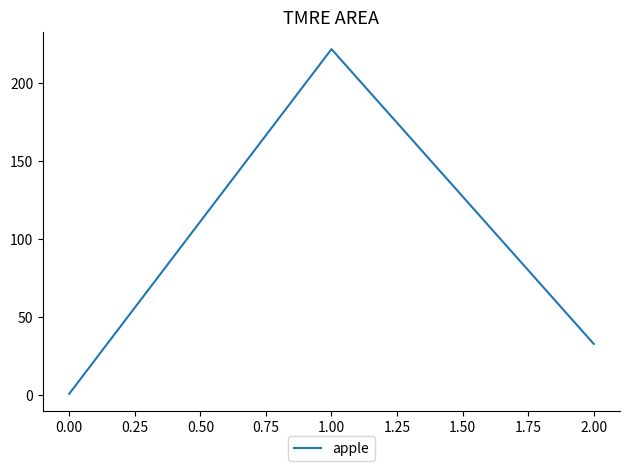

True or false: the data shows 1 at 0.00.

True